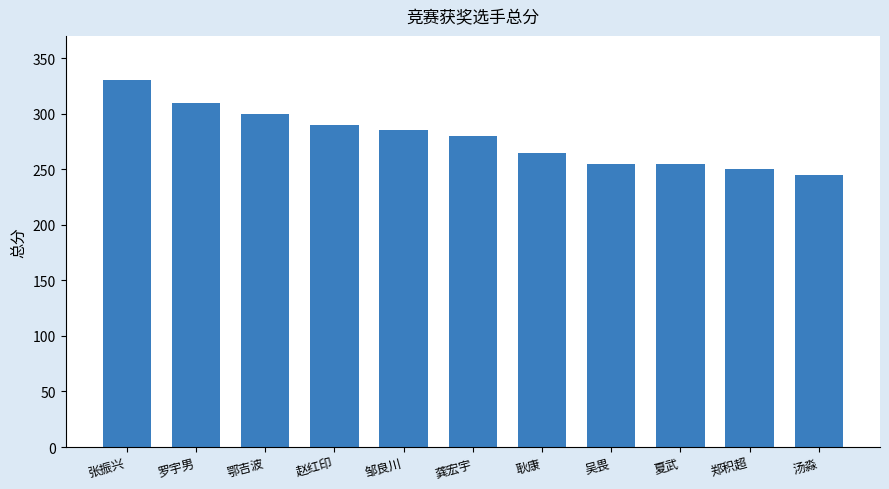

Reading left to right, list all the values displayed in this chart.

330	310	300	290	285	280	265	255	255	250	245